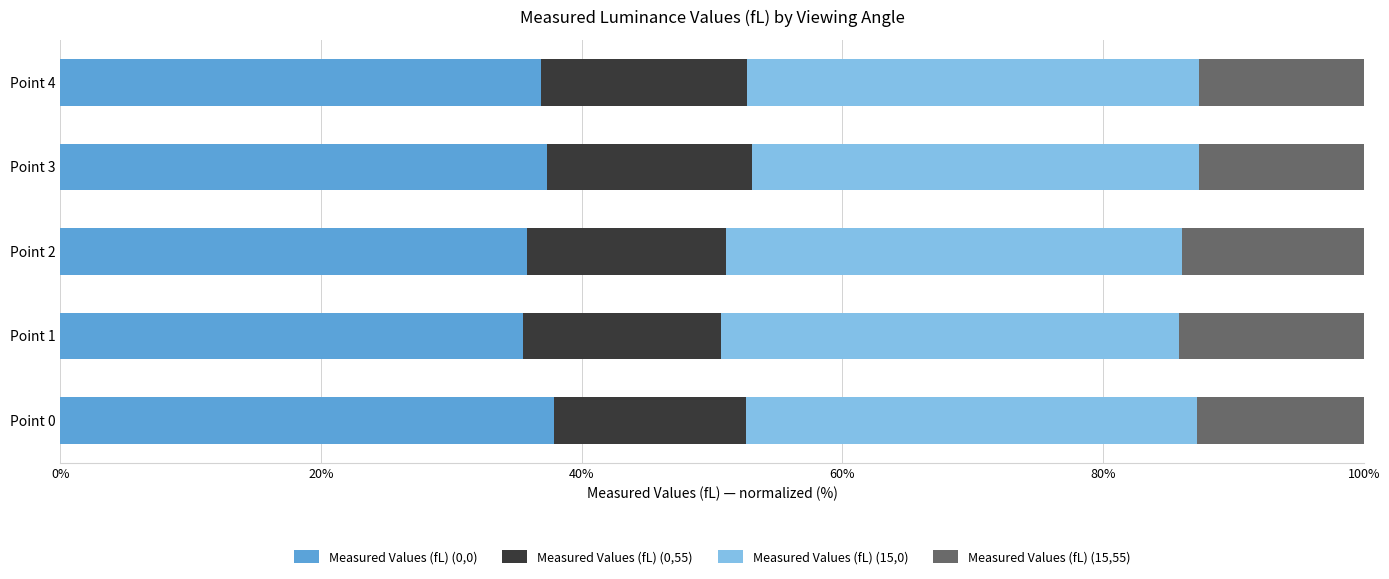

What is the average value of the Measured Values (fL) (0,0) series?

36.7